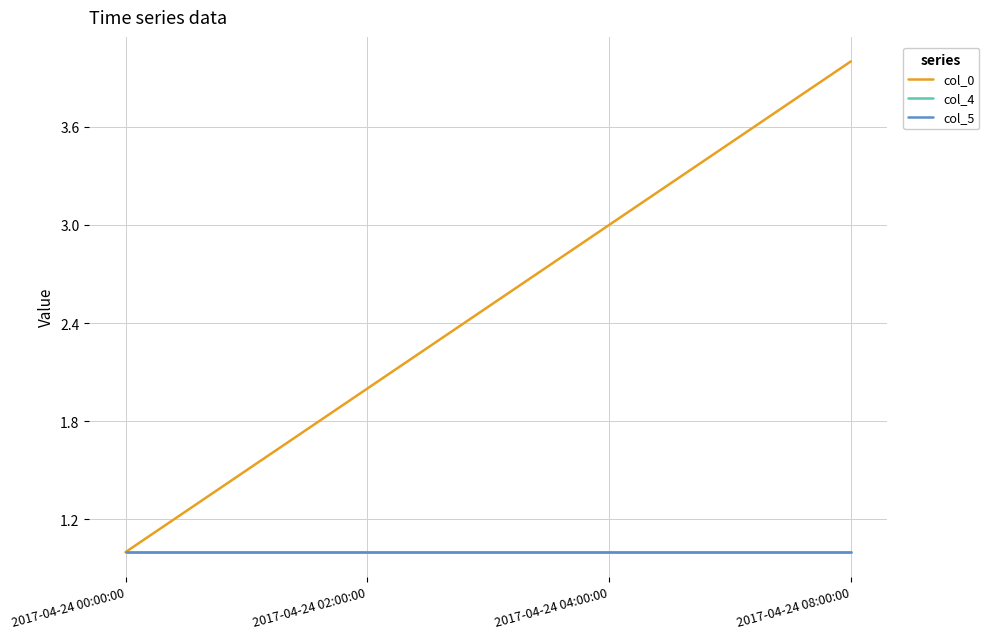

Rank the categories by col_5 value from lowest to highest.

2017-04-24 00:00:00, 2017-04-24 02:00:00, 2017-04-24 04:00:00, 2017-04-24 08:00:00